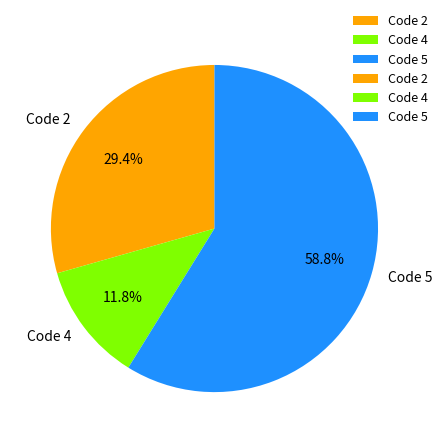

Does any single category account for the majority?

Yes